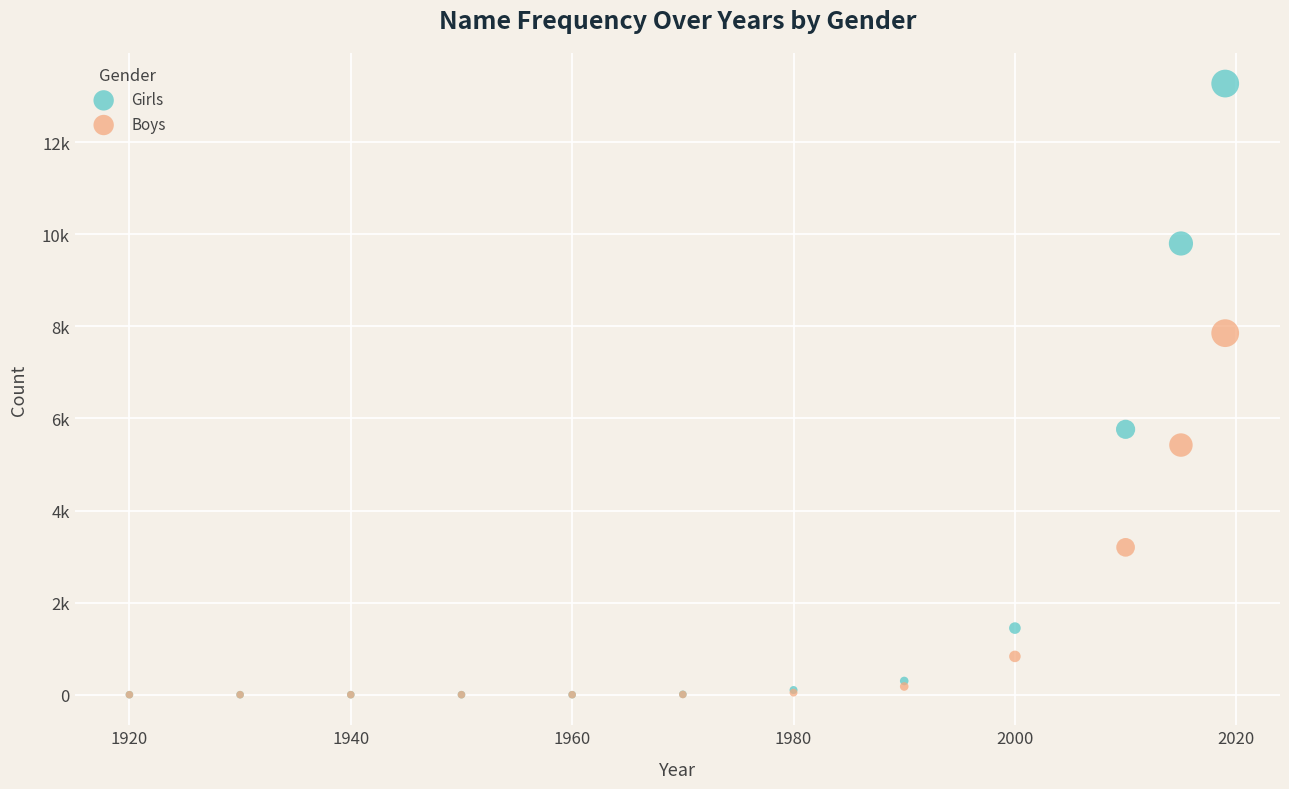

What are all the series names shown in the legend?

Girls, Boys